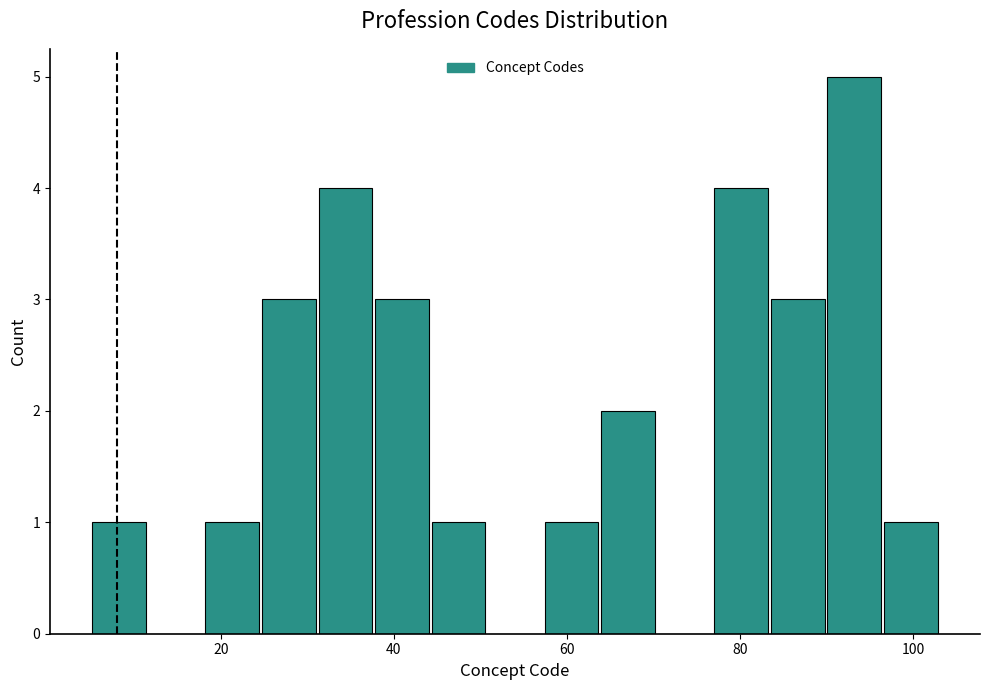

Read against the x-axis, roughly where is the centre of the tallest bar?

94